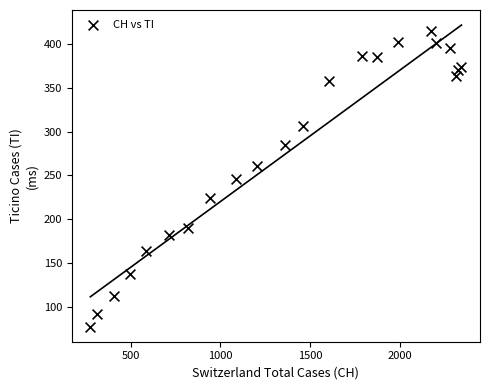

What is the range of X values (max minus min)?

2070